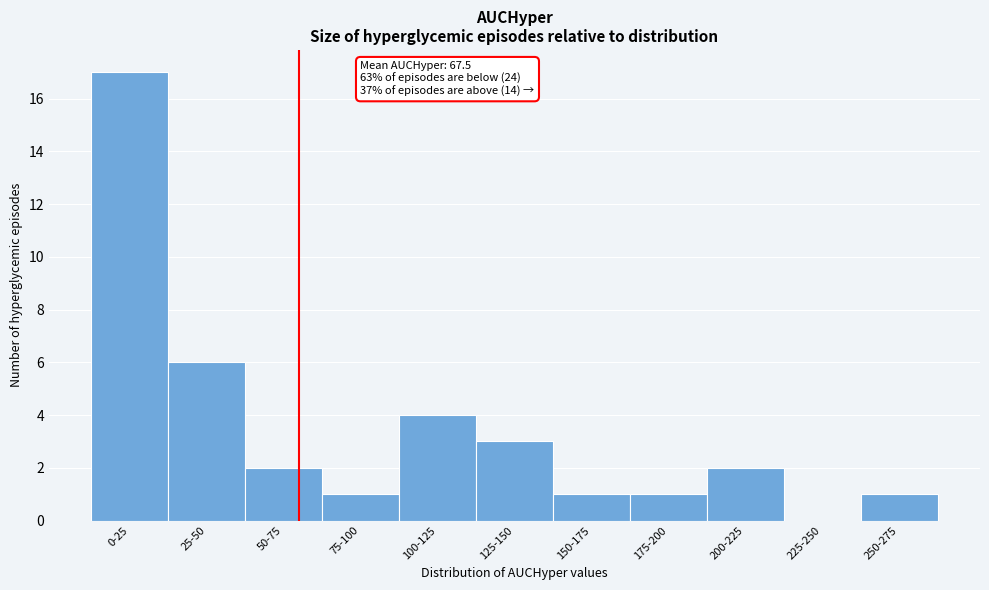

Reading left to right, transcribe all the data shown in this chart.

0-25=17	25-50=6	50-75=2	75-100=1	100-125=4	125-150=3	150-175=1	175-200=1	200-225=2	225-250=0	250-275=1